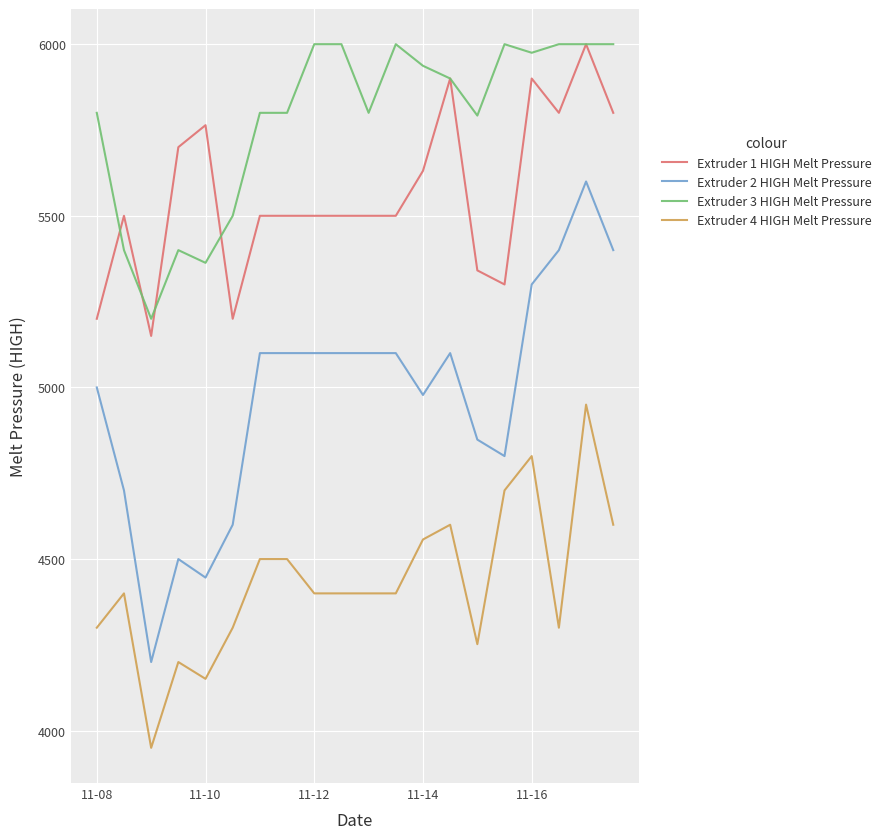

How many categories are shown in the chart?

20